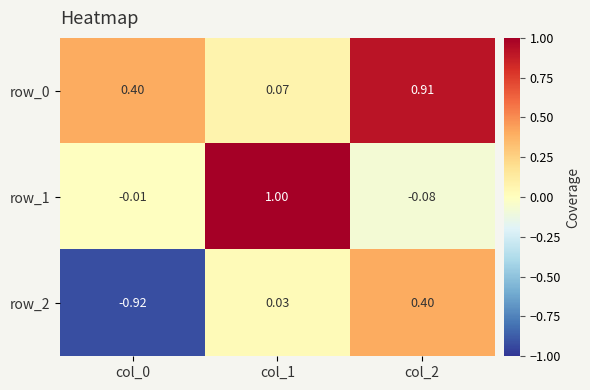

True or false: row_0 has a value of 0.4 at col_0.

True